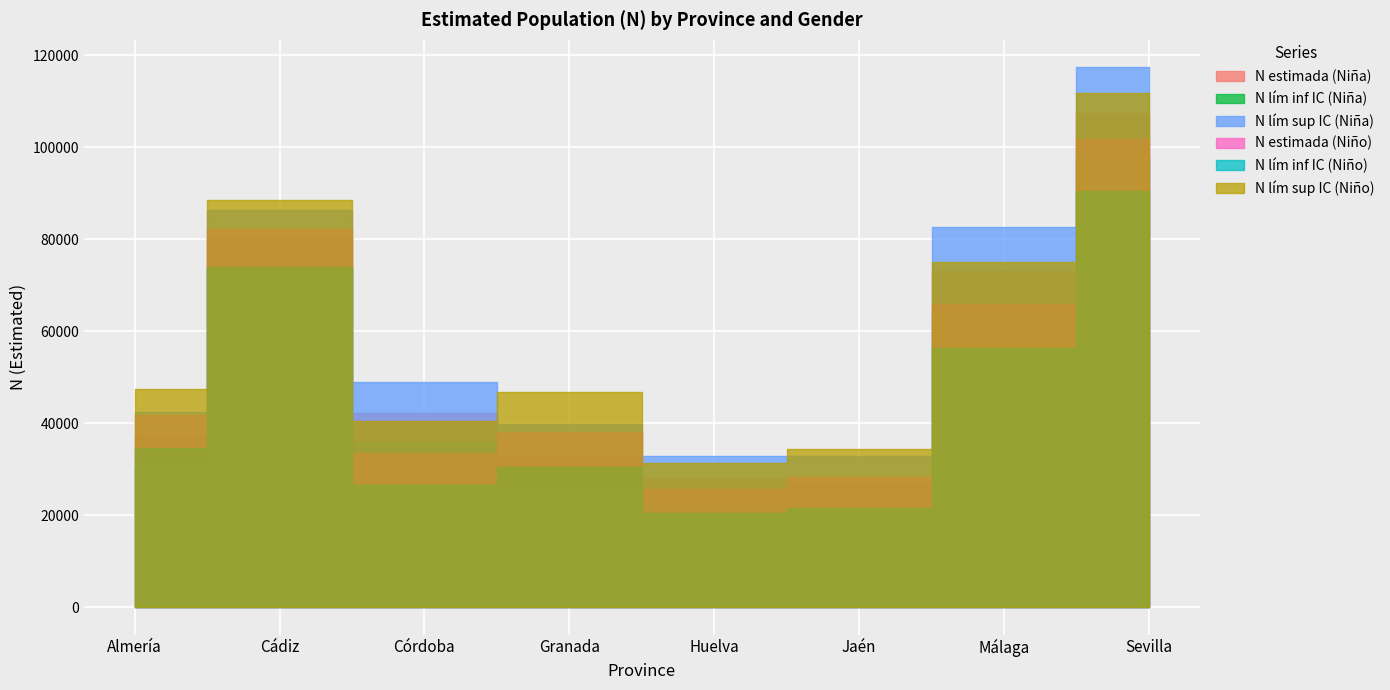

Is it true that N lím inf IC (Niño) equals 20468 at Huelva?

True